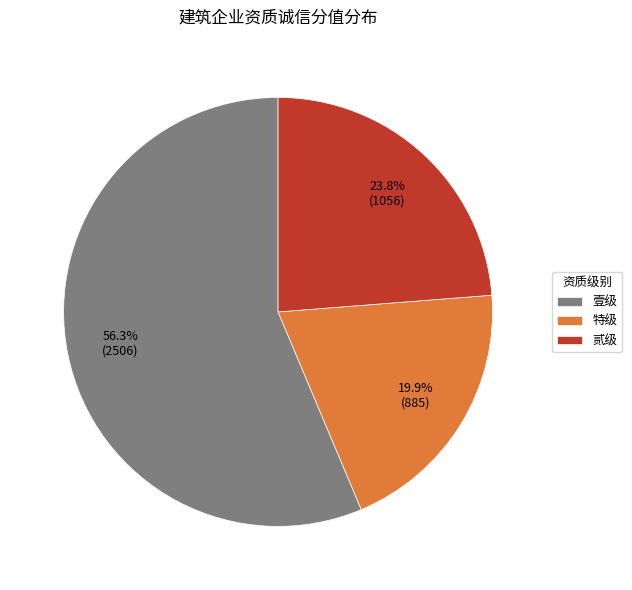

Is there any slice that represents more than half of the pie?

Yes